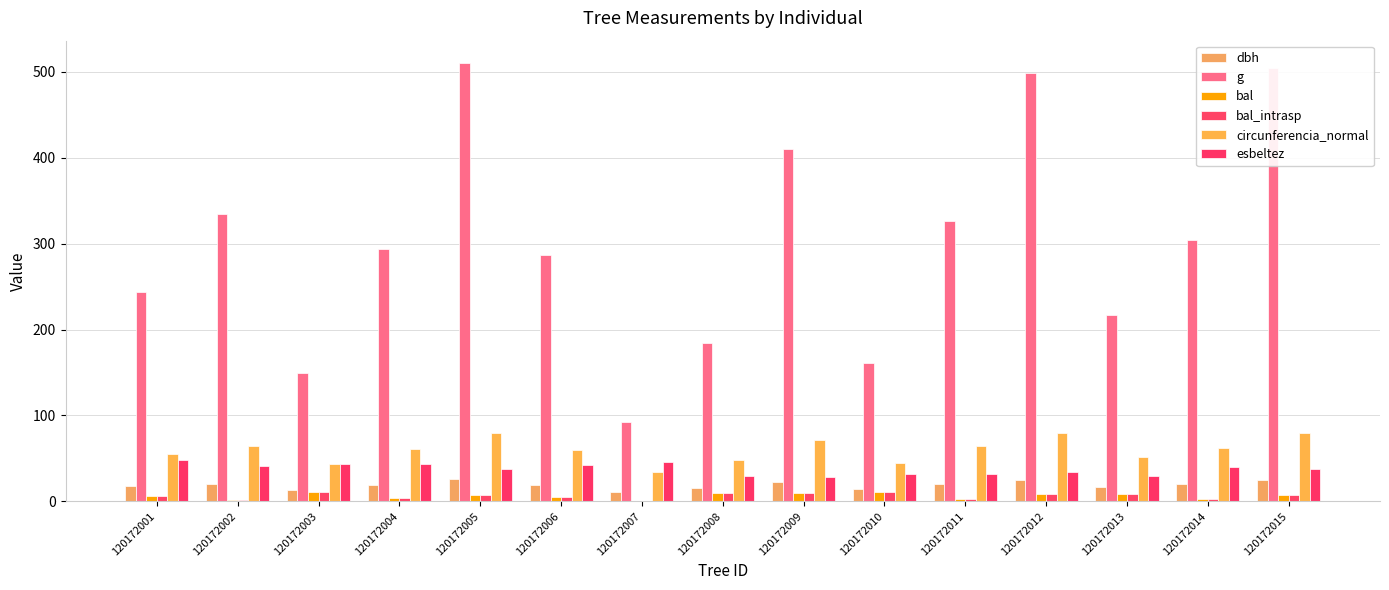

List the series in order of their peak value, highest first.

g, circunferencia_normal, esbeltez, dbh, bal, bal_intrasp